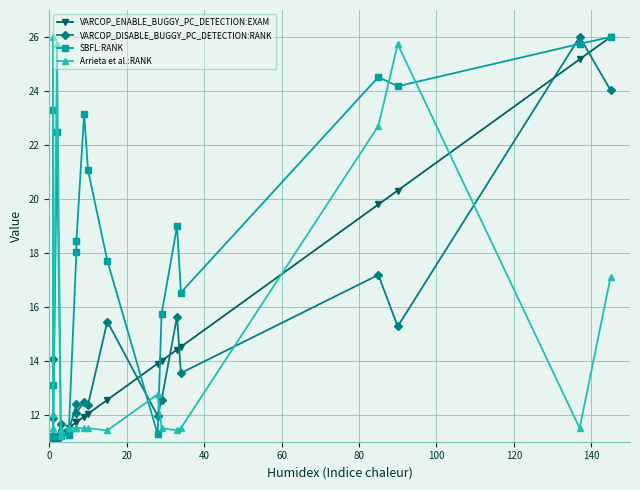

How many times do VARCOP_DISABLE_BUGGY_PC_DETECTION:RANK and Arrieta et al.:RANK cross each other?

7